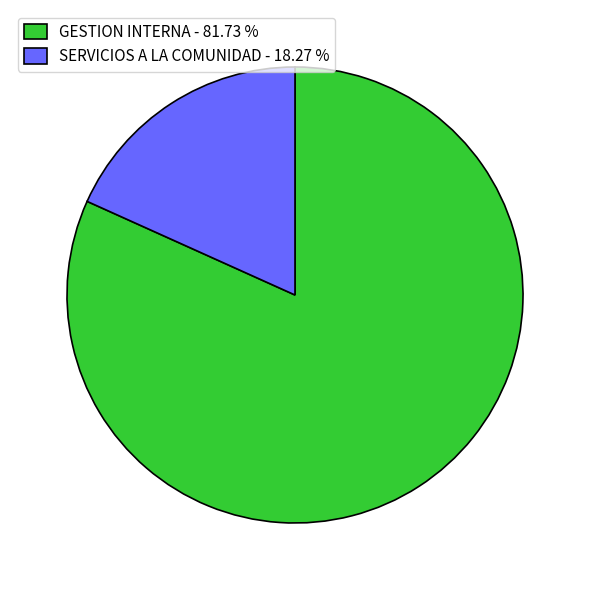

Is GESTION INTERNA - 81.73 % the majority of the pie?

Yes